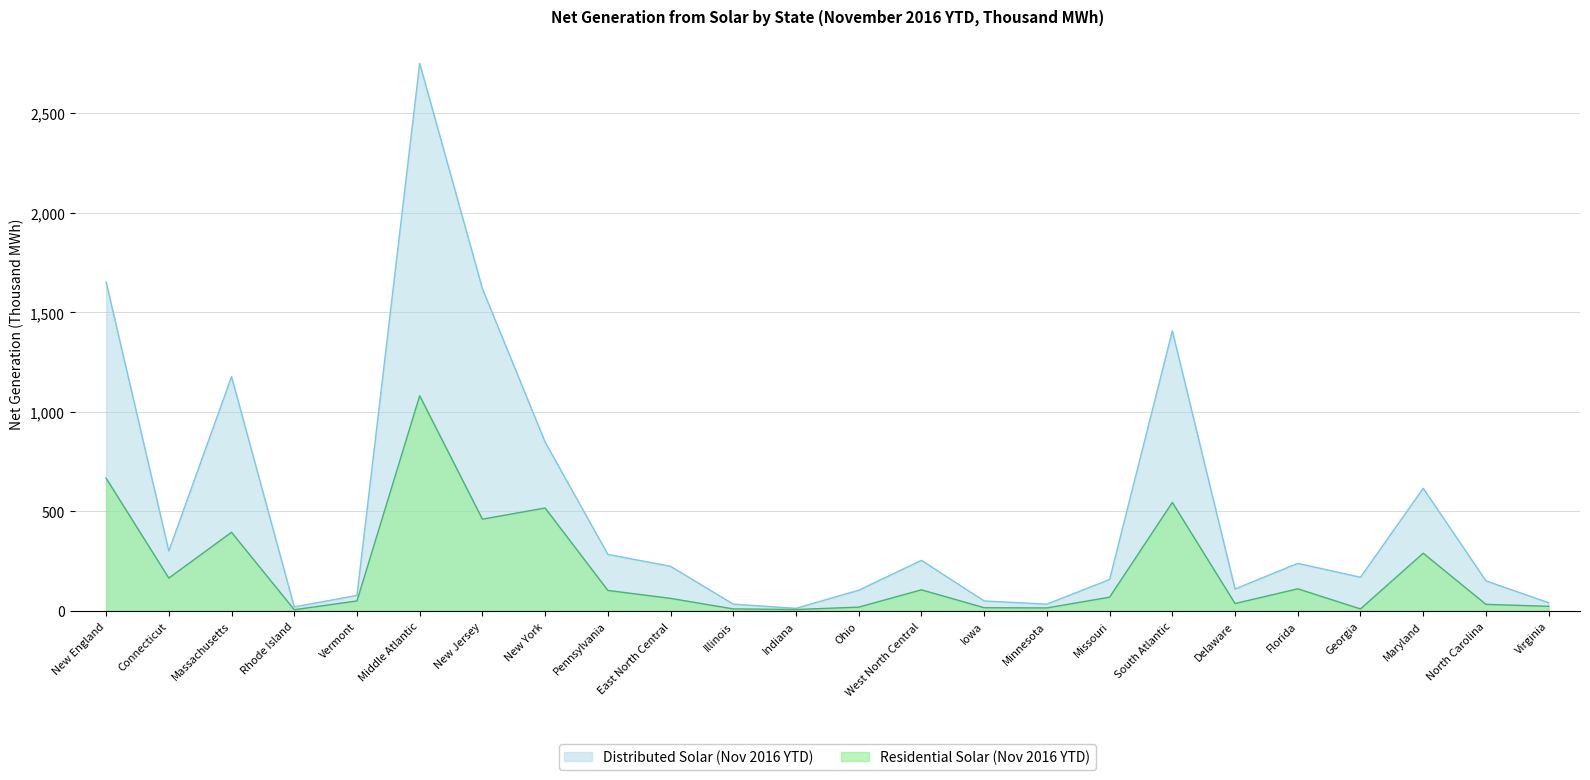

Rank the series by their maximum value, from highest to lowest.

Distributed Solar (Nov 2016 YTD), Residential Solar (Nov 2016 YTD)